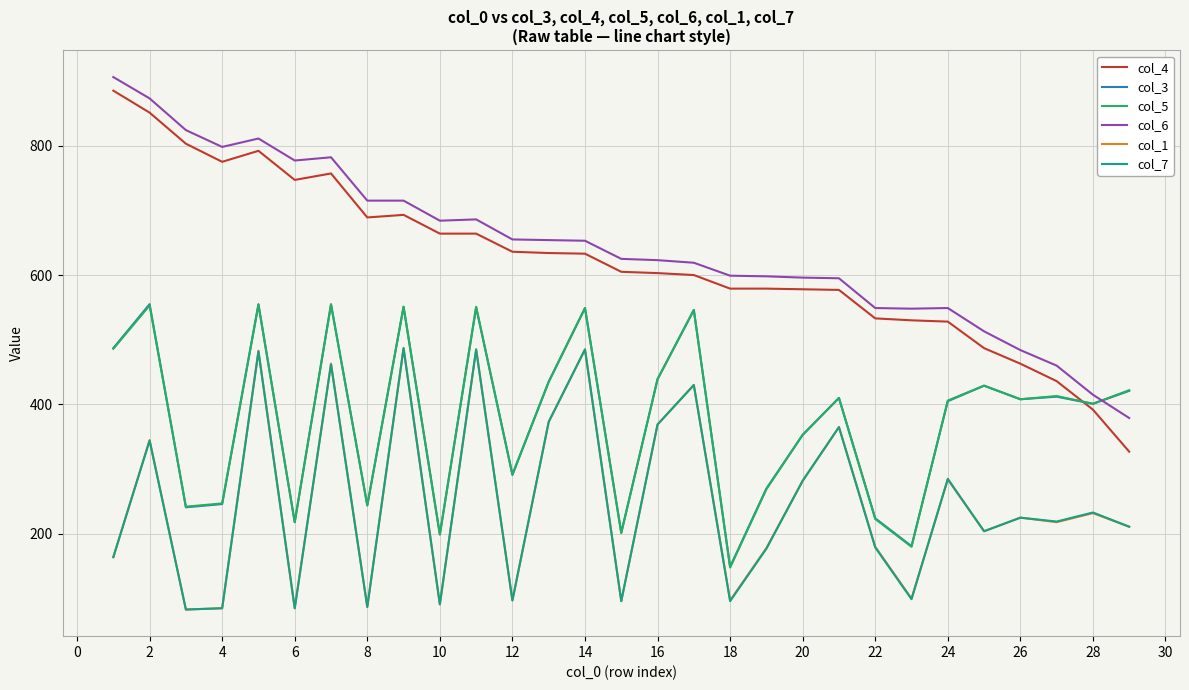

How many times do col_5 and col_6 cross each other?

1